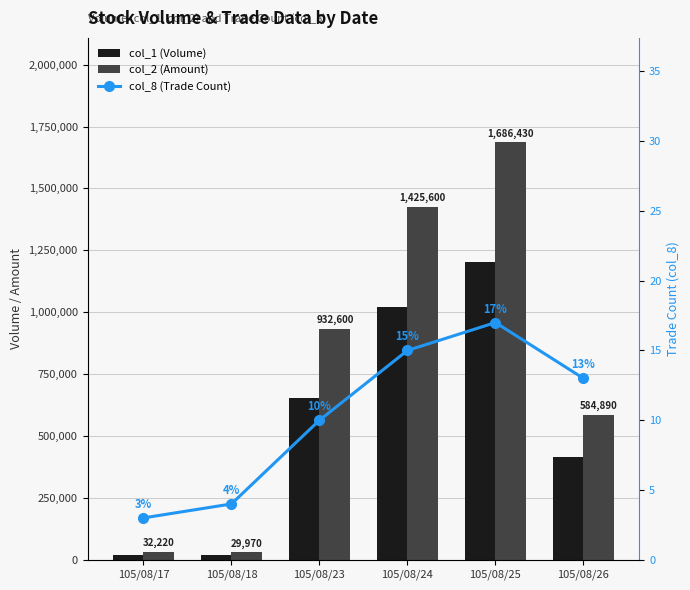

What is the sum of all col_8 (Trade Count) values?

62